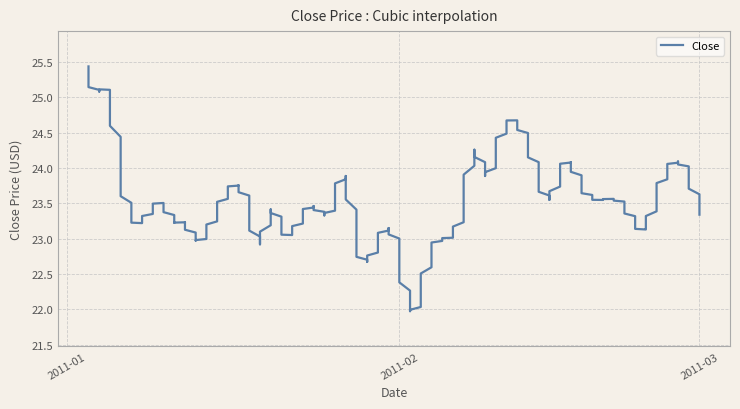

Rank the categories by value from lowest to highest.

2011-02-02, 2011-02-03, 2011-02-01, 2011-02-04, 2011-01-19, 2011-01-13, 2011-01-28, 2011-01-14, 2011-01-21, 2011-01-31, 2011-02-24, 2011-02-23, 2011-01-12, 2011-01-11, 2011-01-07, 2011-01-25, 2011-03-01, 2011-01-18, 2011-01-20, 2011-01-24, 2011-02-22, 2011-01-10, 2011-02-07, 2011-02-15, 2011-01-26, 2011-02-25, 2011-02-18, 2011-01-27, 2011-02-14, 2011-02-09, 2011-02-28, 2011-02-16, 2011-01-06, 2011-02-17, 2011-02-10, 2011-02-08, 2011-02-11, 2011-01-05, 2011-01-04, 2011-01-03